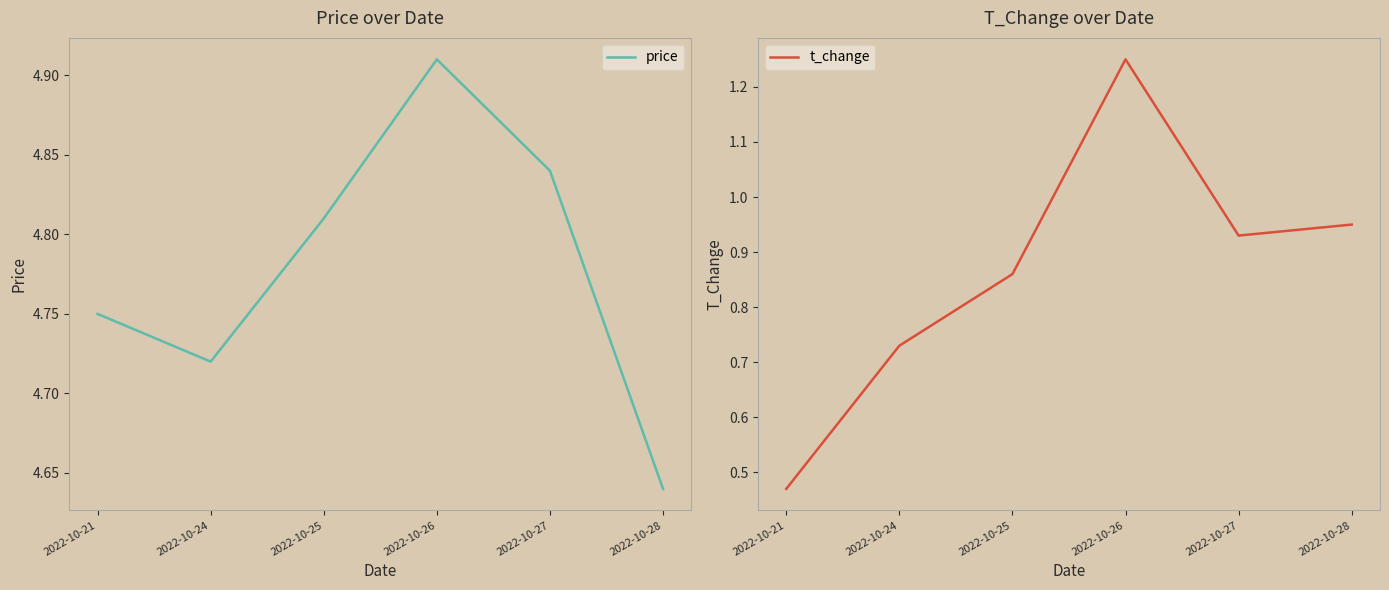

What is the value of the price point at the 2nd from the left?

4.7